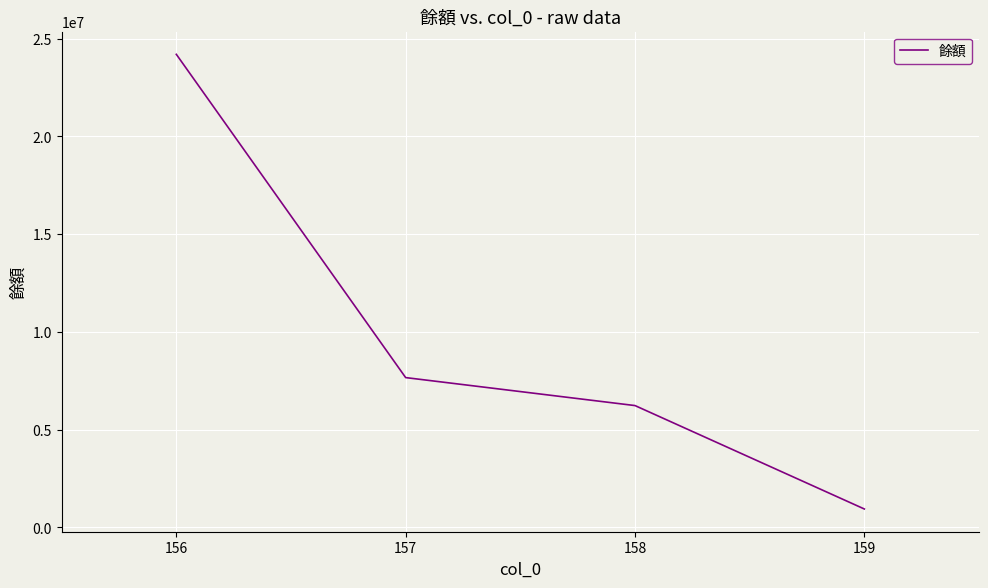

What is the smallest value displayed?

941036